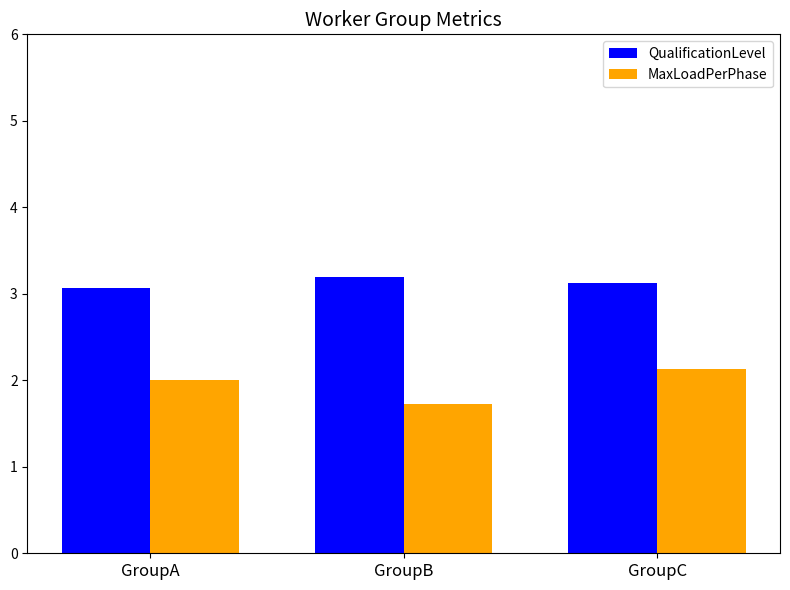

What is the sum of all MaxLoadPerPhase values?

5.9